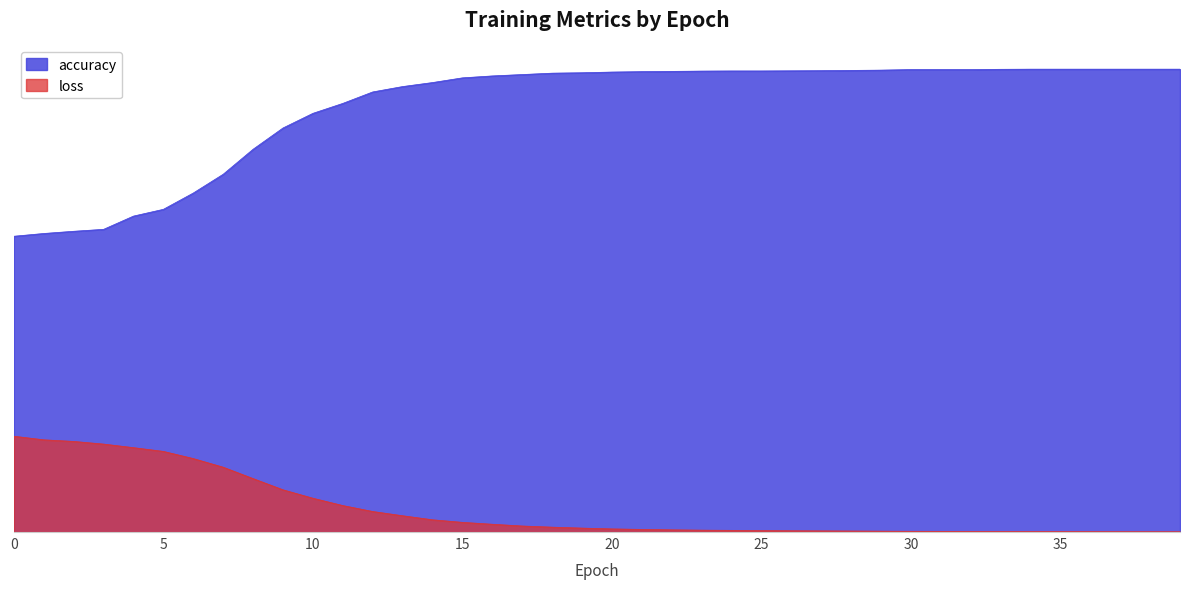

True or false: loss and accuracy cross at least once.

False